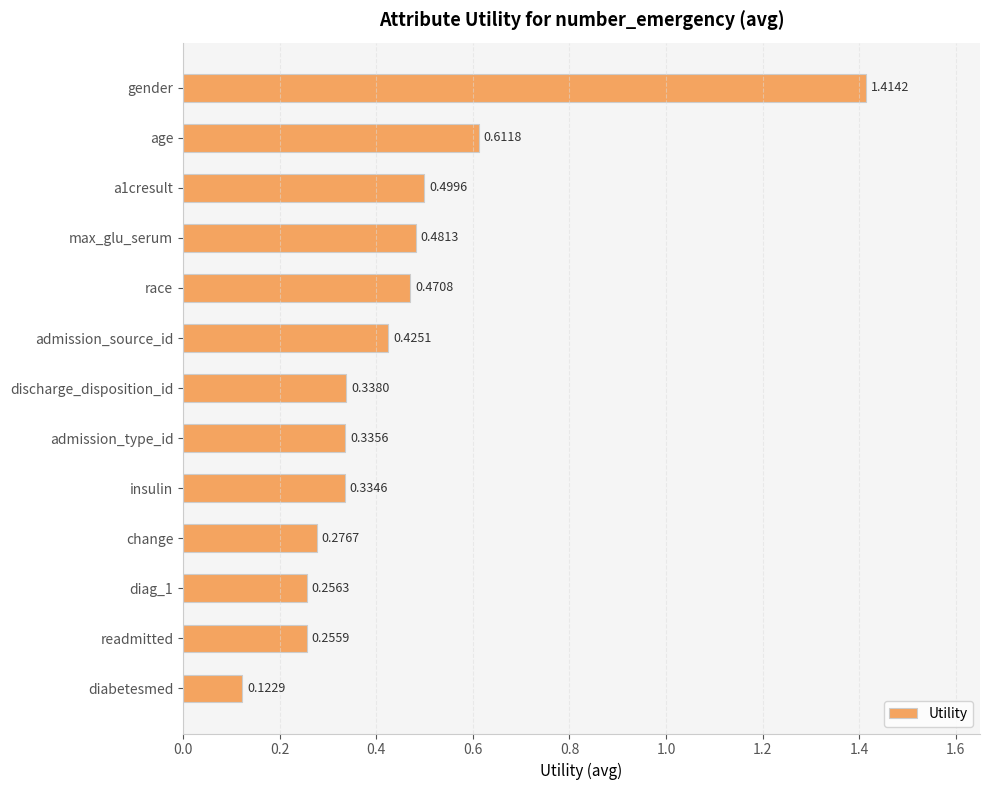

What is the difference between the maximum and minimum values?

1.3